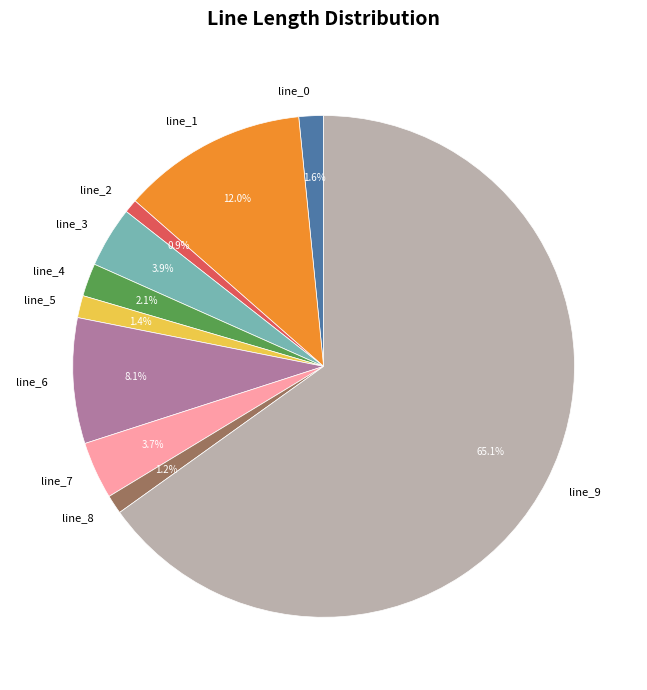

To the nearest percent, what is the difference between the largest and smallest slice percentages?

64%